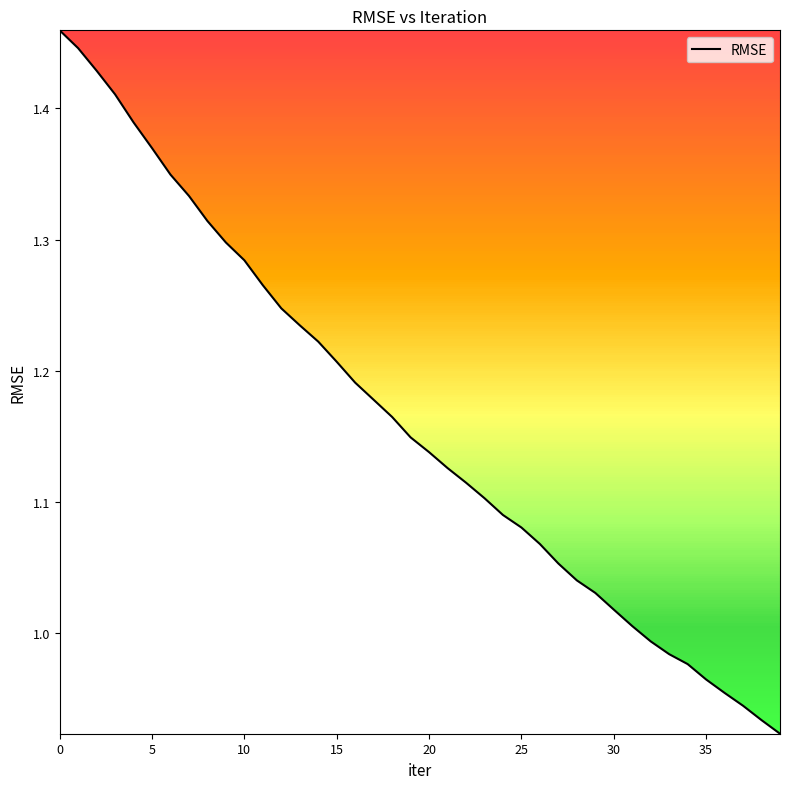

Reading left to right, transcribe all the data shown in this chart.

1.5	1.4	1.4	1.4	1.4	1.4	1.3	1.3	1.3	1.3	1.3	1.3	1.2	1.2	1.2	1.2	1.2	1.2	1.2	1.1	1.1	1.1	1.1	1.1	1.1	1.1	1.1	1.1	1.0	1.0	1.0	1.0	1.0	1.0	1.0	1.0	1.0	0.9	0.9	0.9